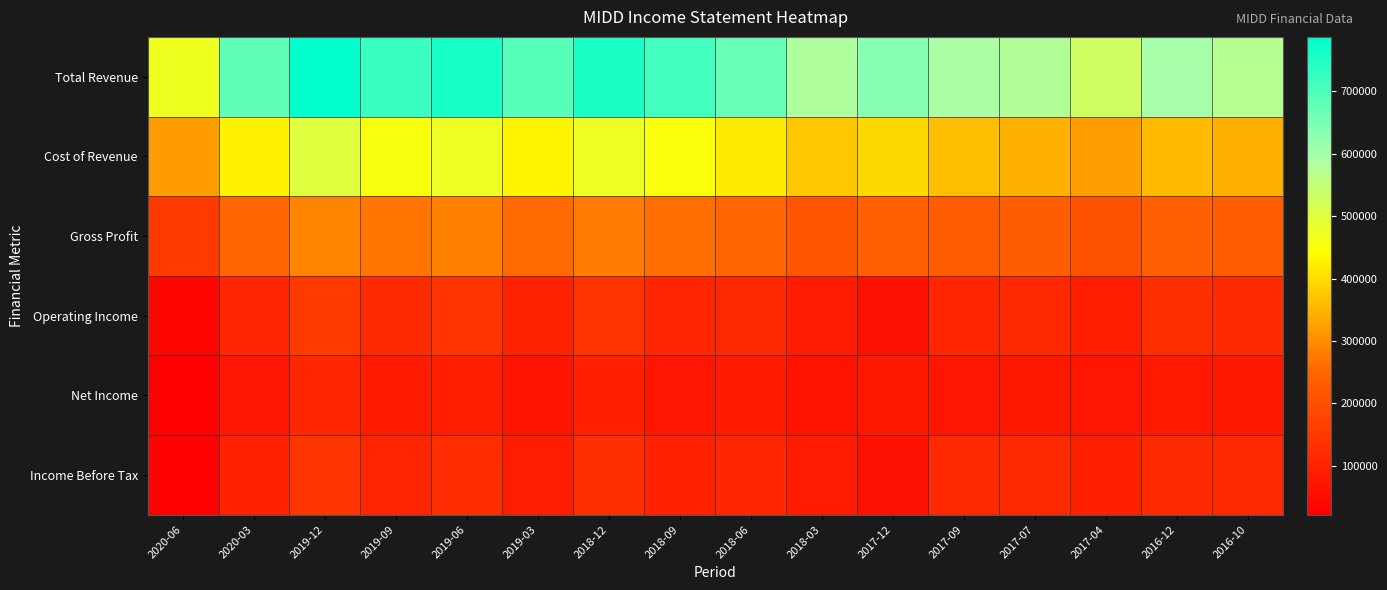

Count the number of categories in the chart.

16